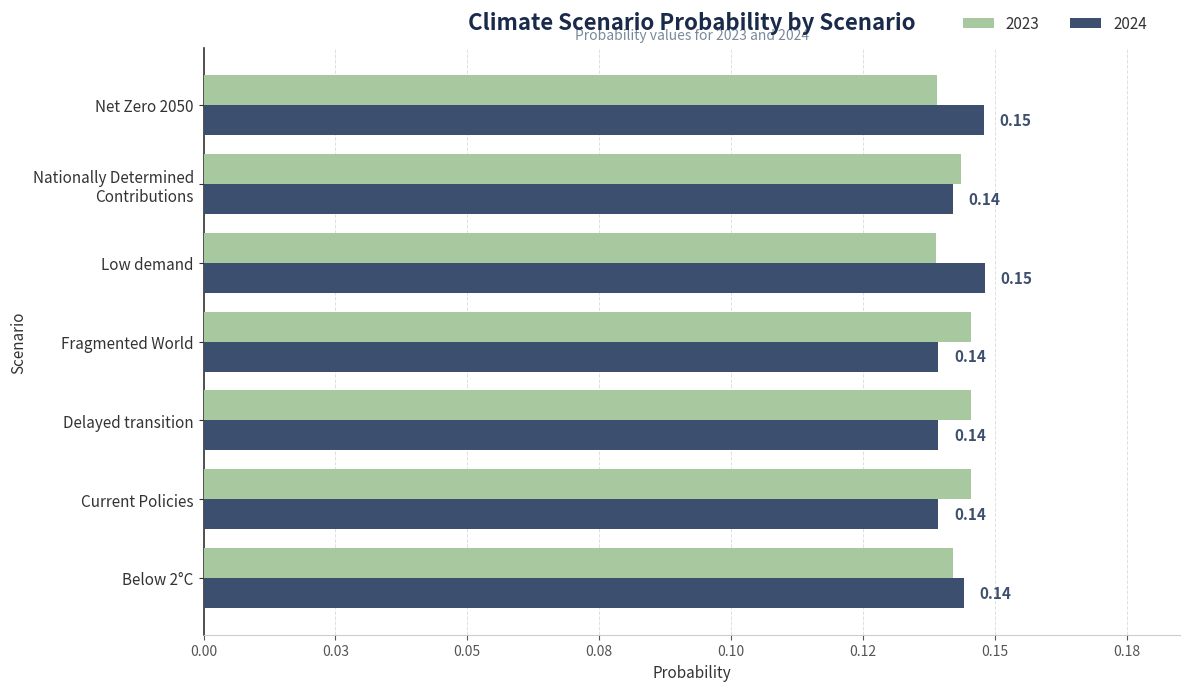

At how many categories does at least one series exceed 0?

7